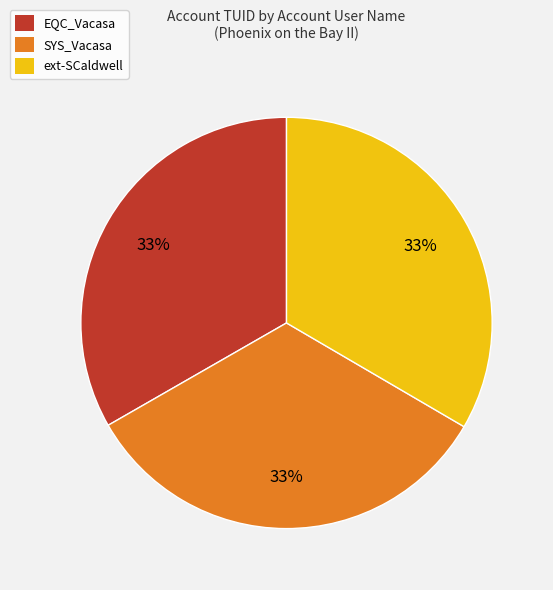

To the nearest percent, what percentage of the pie is EQC_Vacasa?

33%